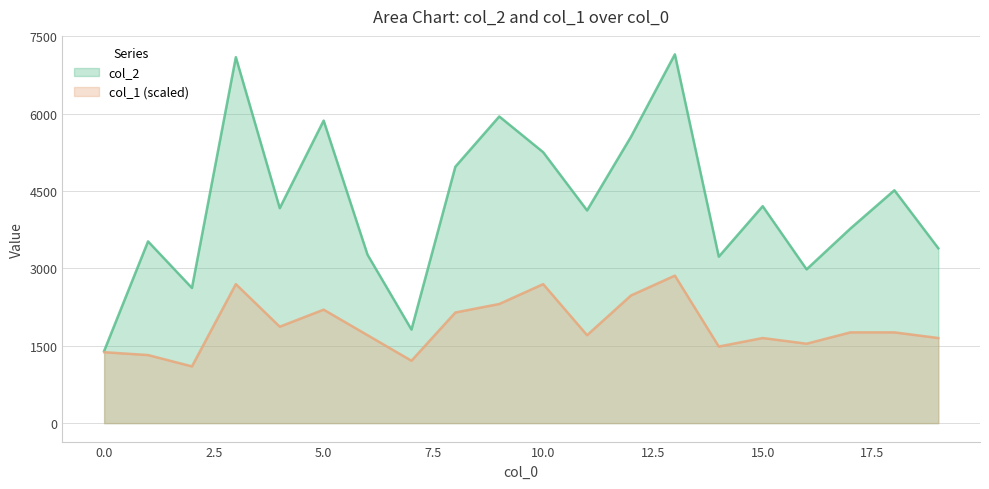

How many lines are shown in the chart?

2